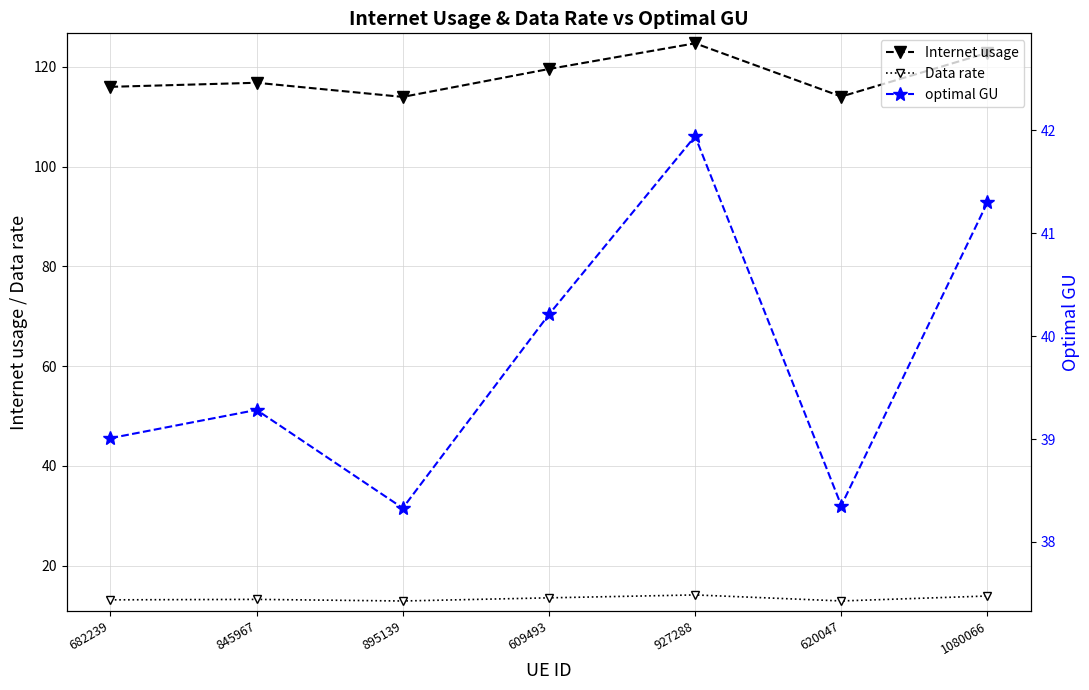

What is the sum of the Internet usage values at 682239 and 845967?

232.8